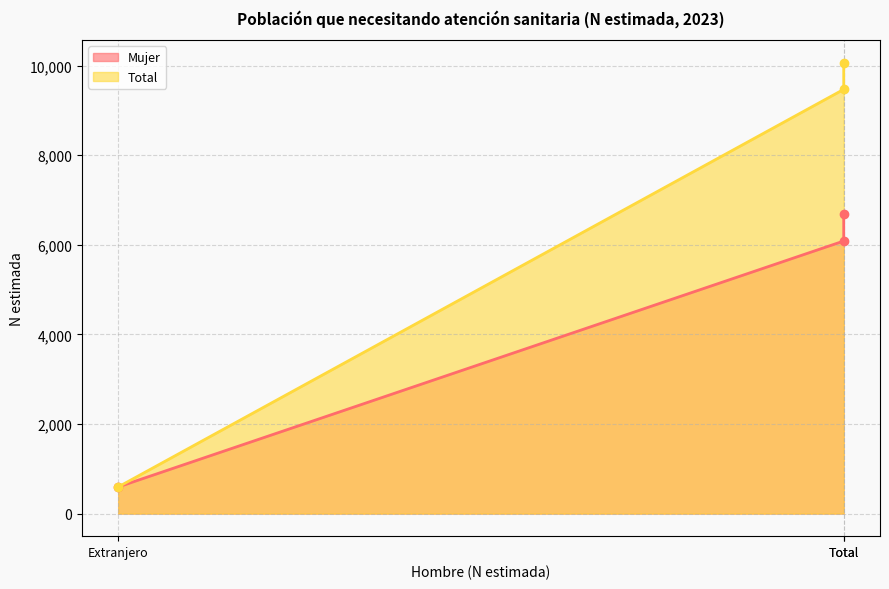

What is the approximate value of Total at Extranjero, to the nearest 100?

600